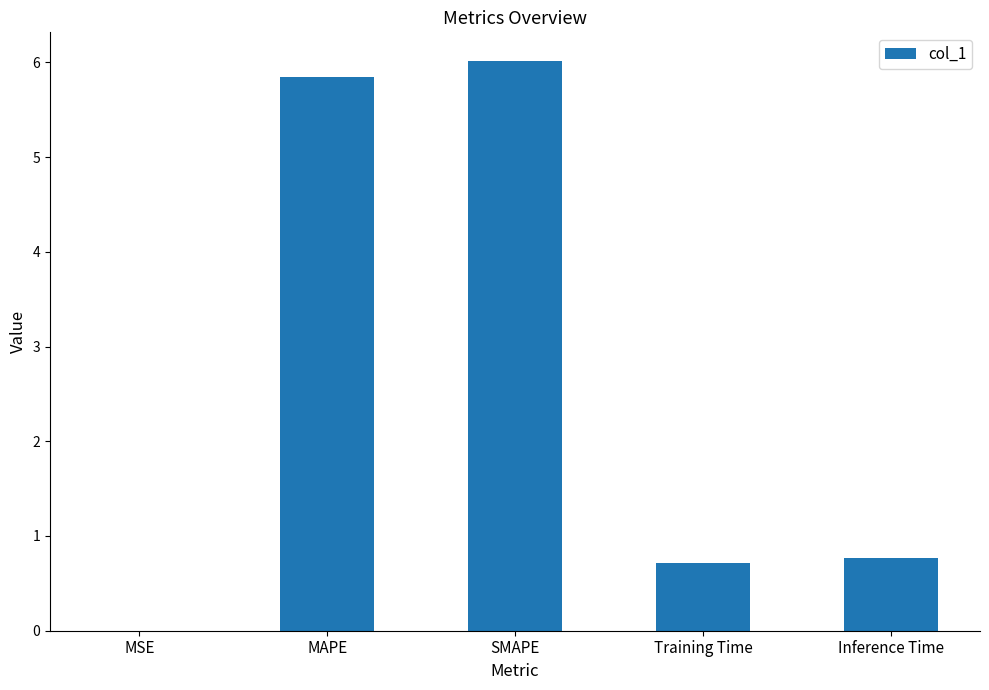

What is the sum of all values?

13.3